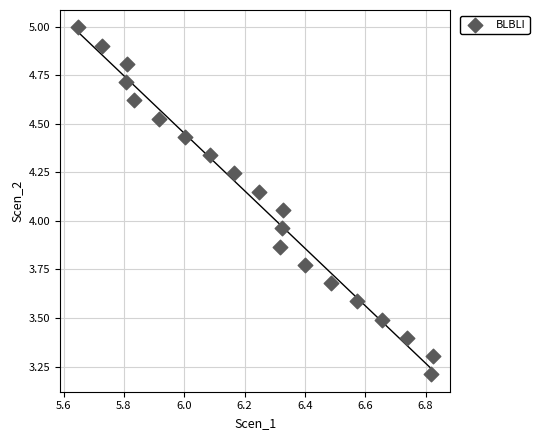

What is the range of Y values (max minus min)?

1.8